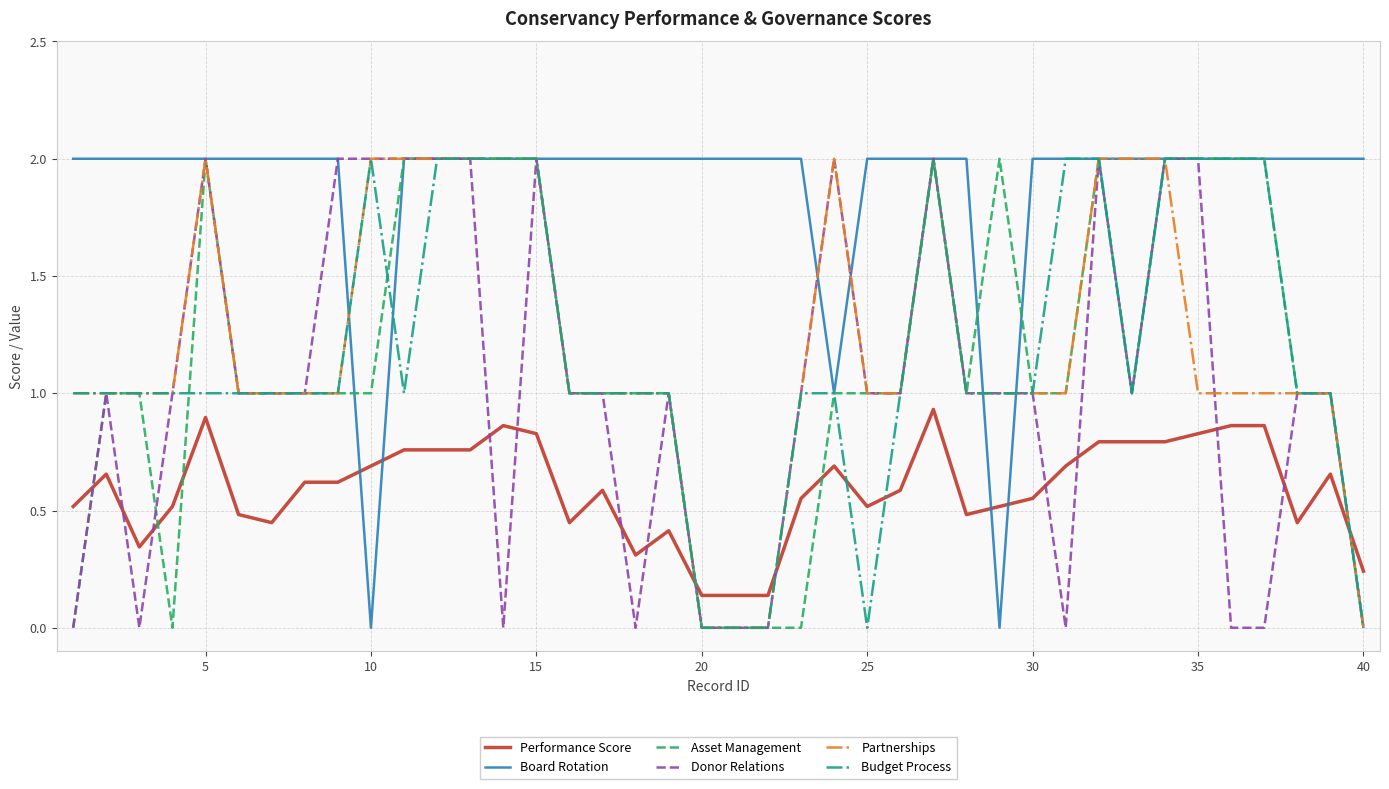

Which series has the largest total across all categories?

Board Rotation